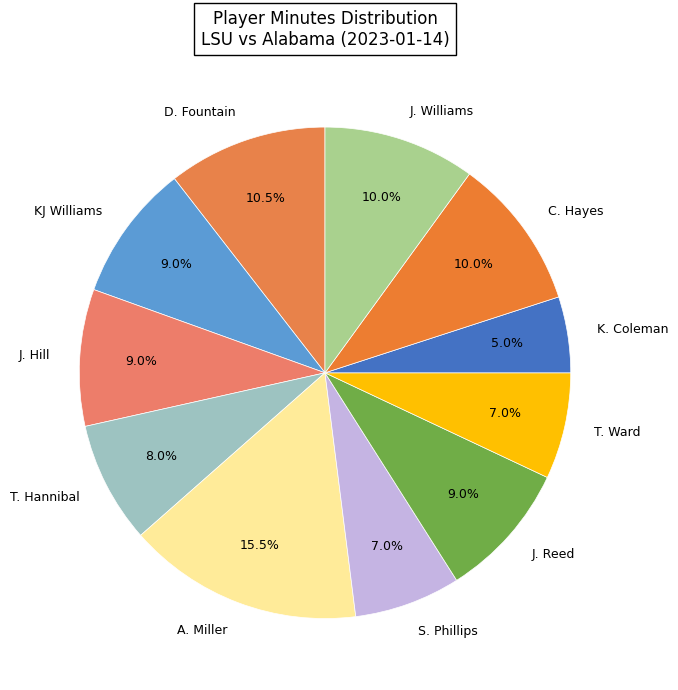

Does S. Phillips account for over 50% of the chart?

No